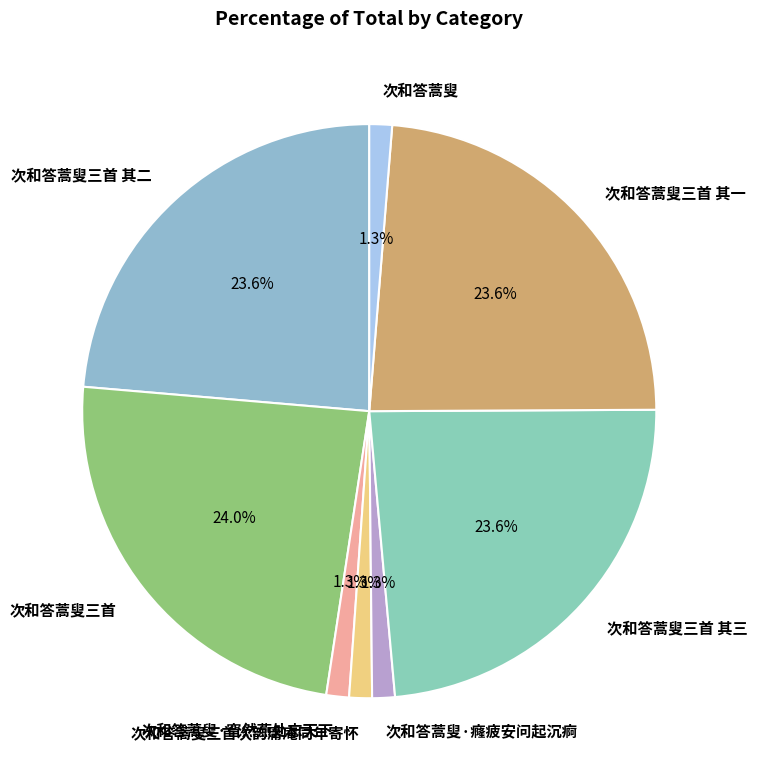

Which has a higher value, 次和答蒿叟 or 次和答蒿叟三首 其三?

次和答蒿叟三首 其三